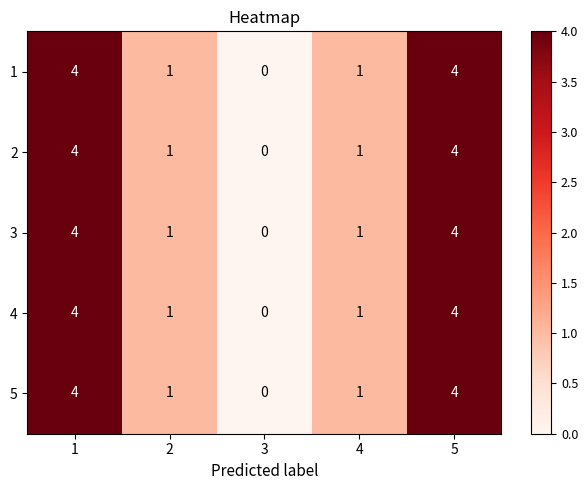

At which label does 1 reach its minimum?

3